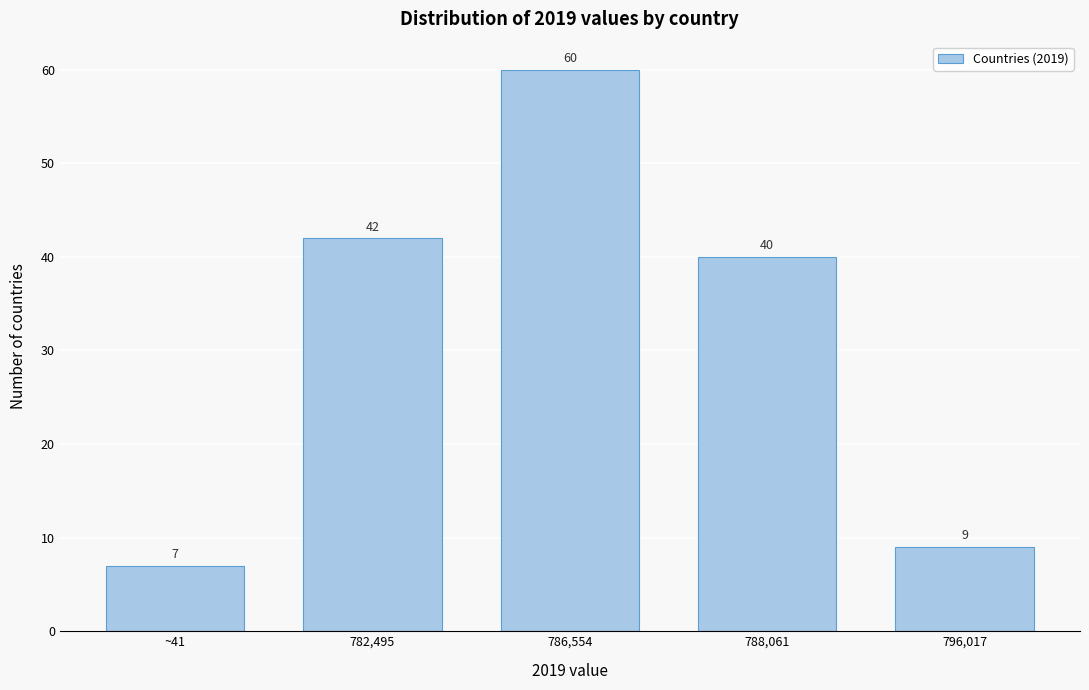

Reading right to left, list all the values displayed in this chart.

796,017=9	788,061=40	786,554=60	782,495=42	~41=7